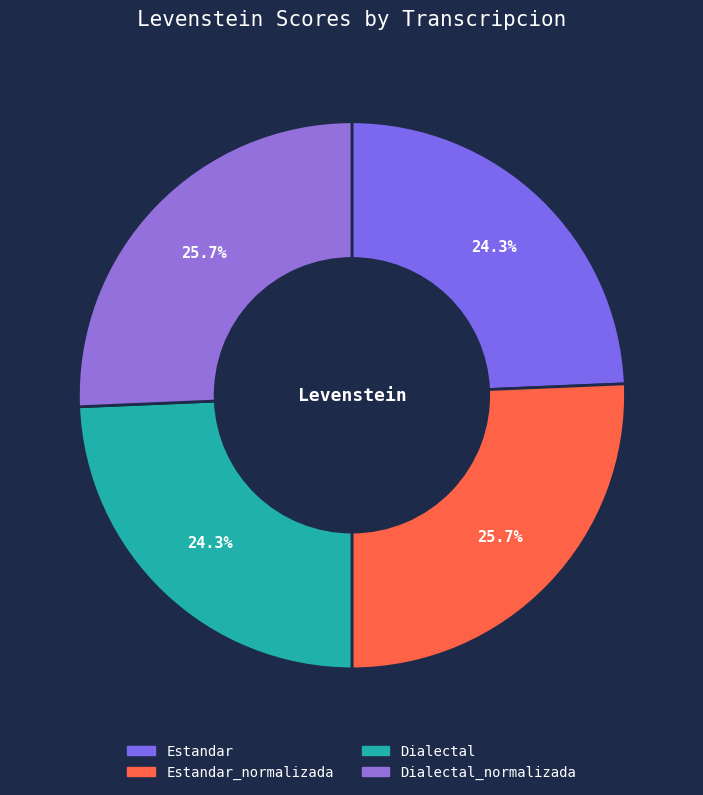

Do Estandar_normalizada and Dialectal together represent more than half of the pie?

No